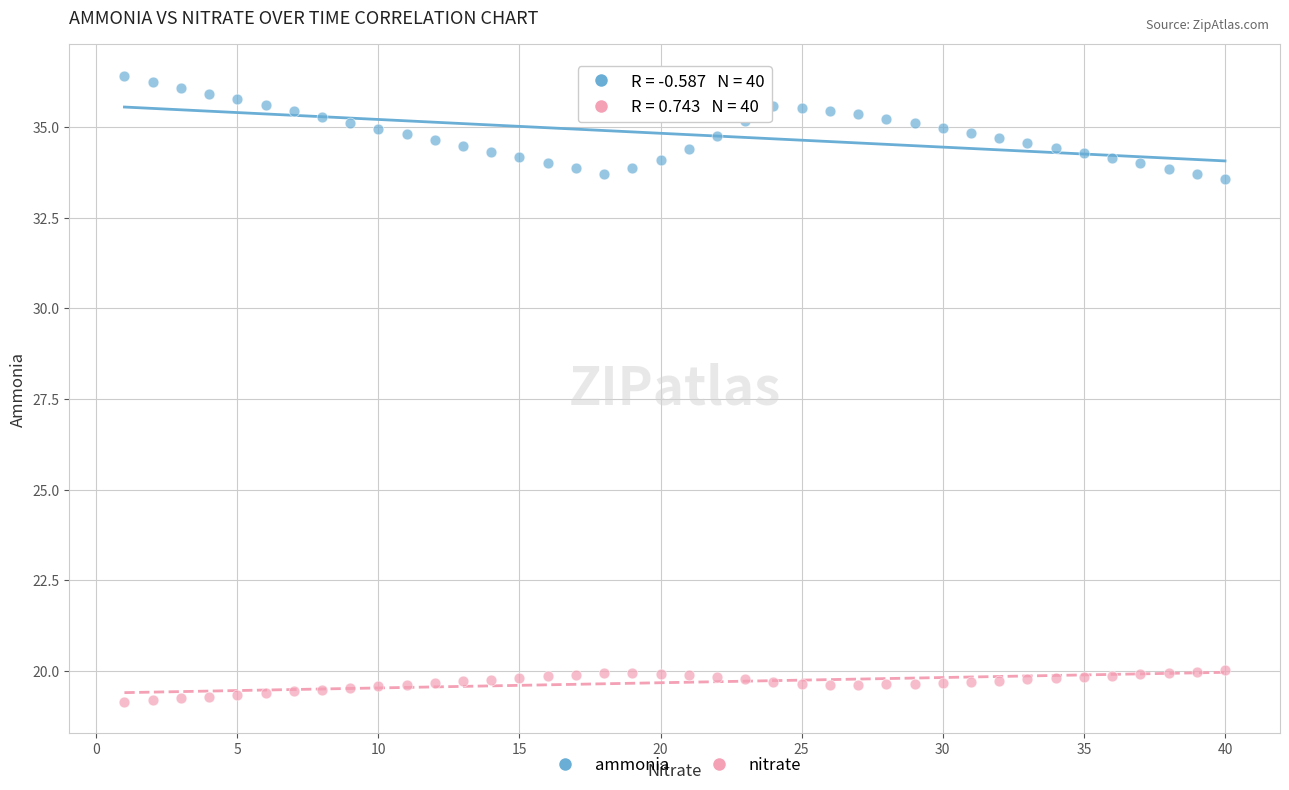

Which series contains the highest Y value?

ammonia